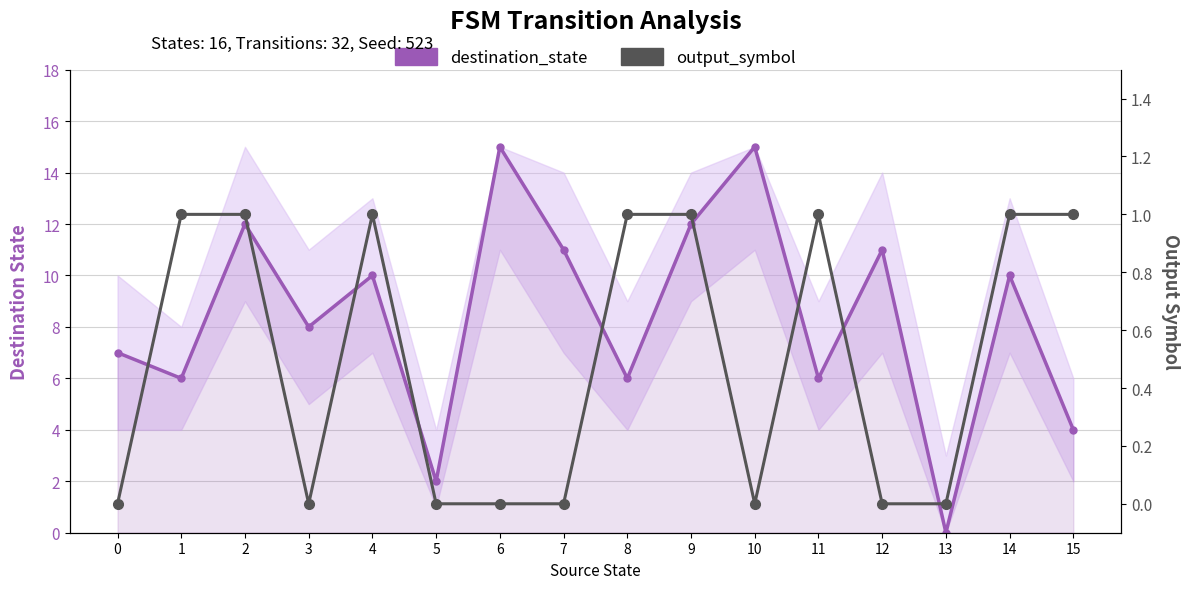

Which series has the largest range (max minus min)?

destination_state